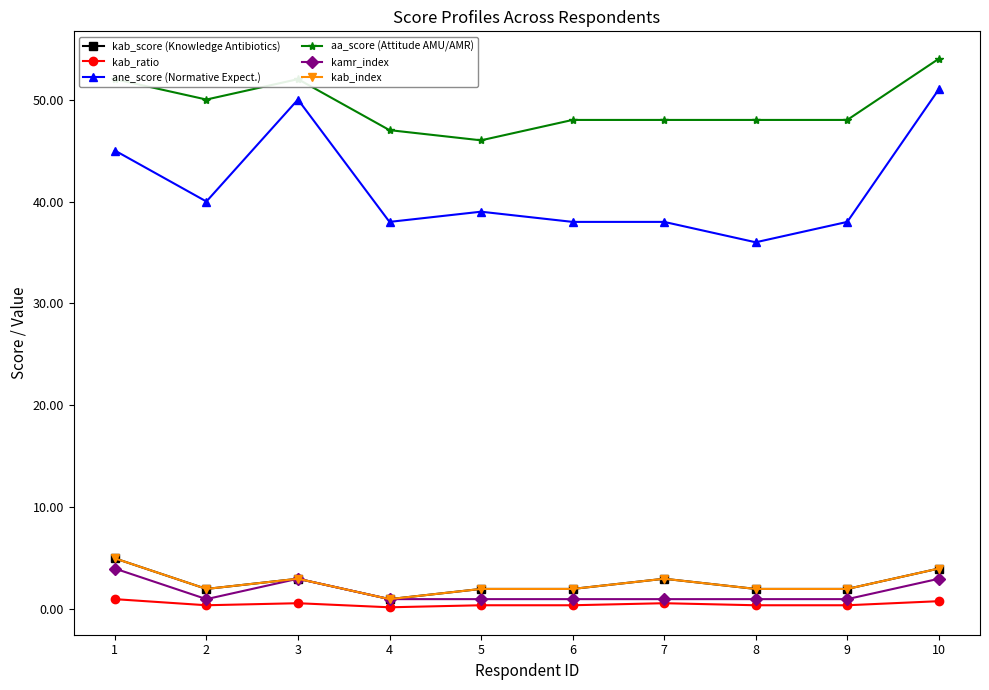

Is this an area chart (filled region under the line)?

No